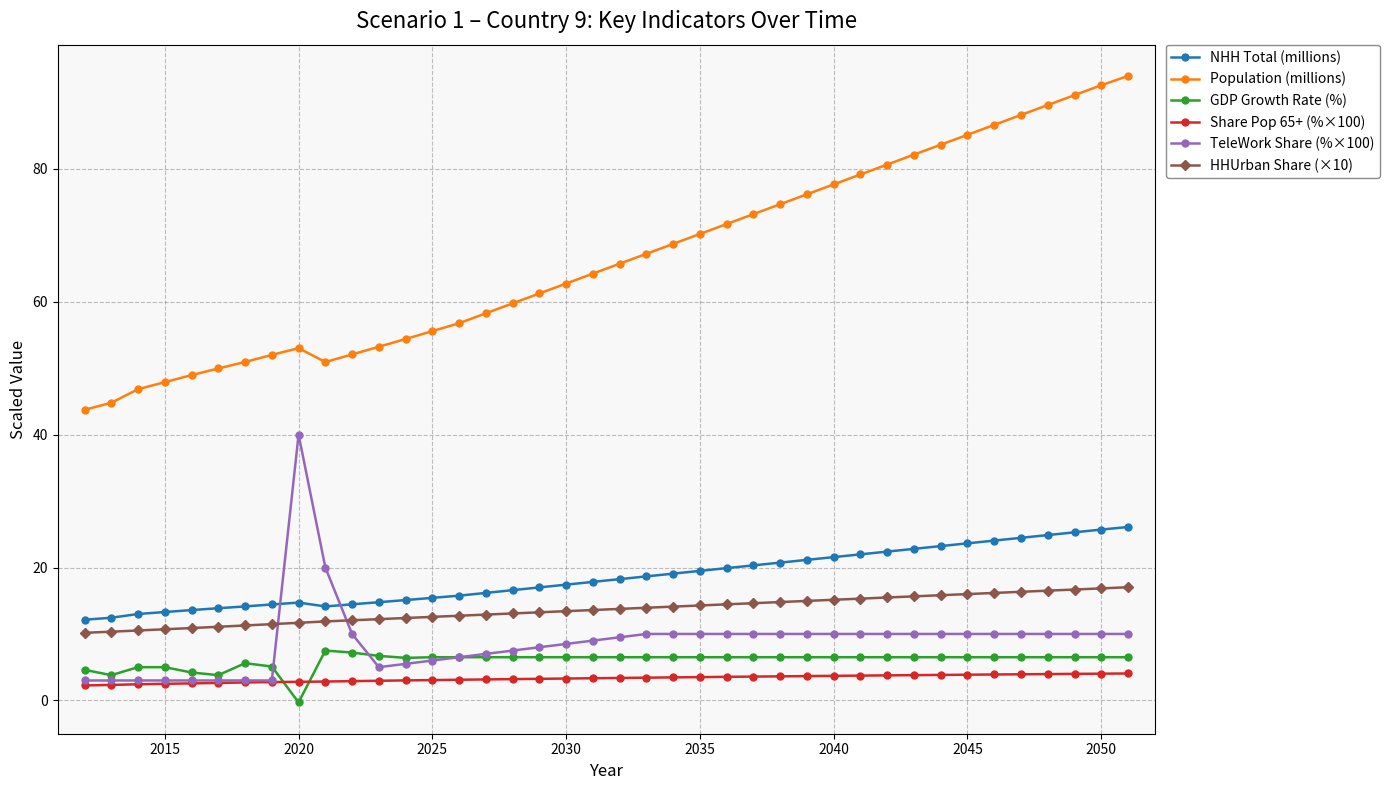

What is the value of the GDP Growth Rate (%) point at the 15th from the left?

6.5